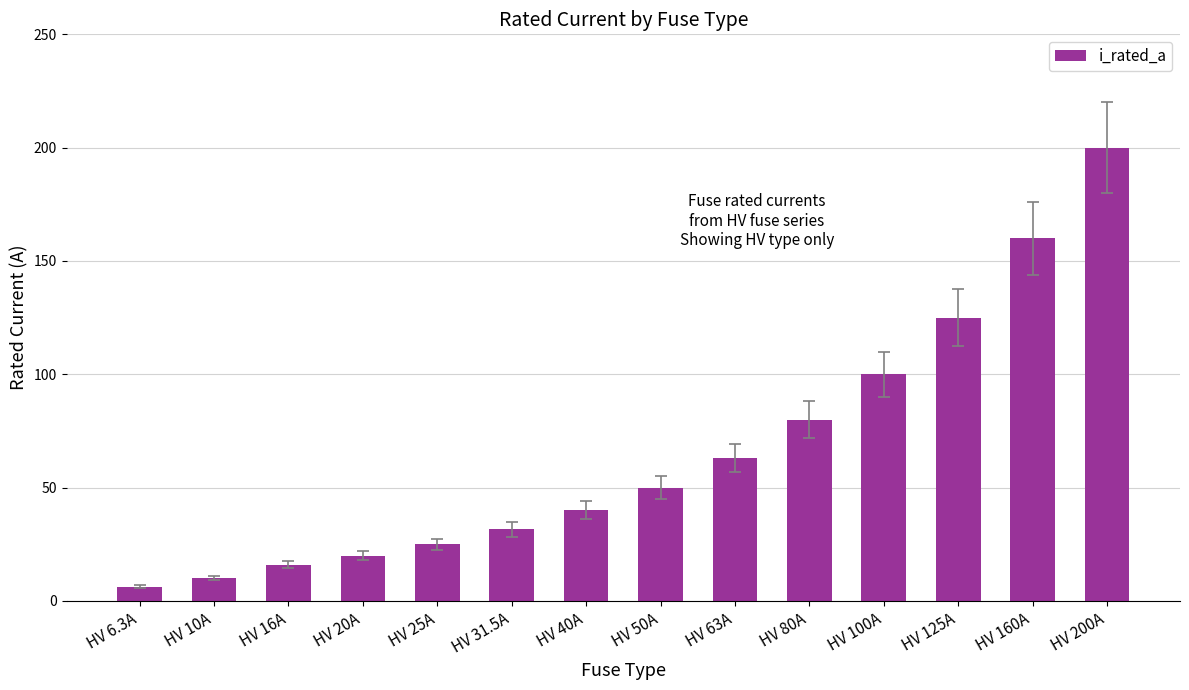

Reading left to right, what are all the values shown in this chart?

HV 6.3A=6.3	HV 10A=10.0	HV 16A=16.0	HV 20A=20.0	HV 25A=25.0	HV 31.5A=31.5	HV 40A=40.0	HV 50A=50.0	HV 63A=63.0	HV 80A=80.0	HV 100A=100.0	HV 125A=125.0	HV 160A=160.0	HV 200A=200.0